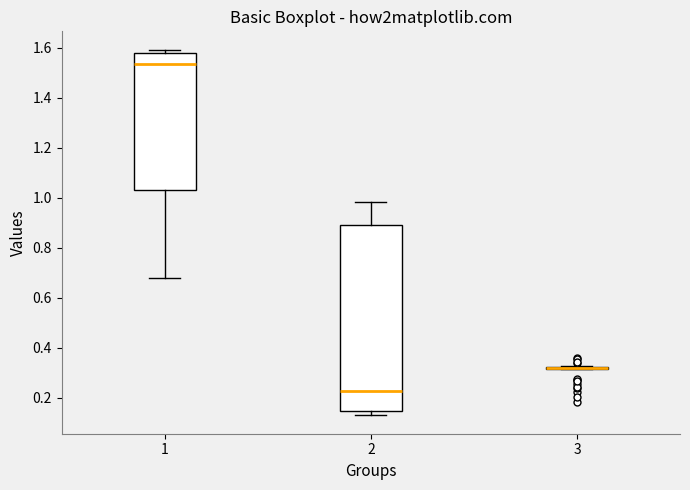

Reading left to right, transcribe this box plot: for each box, give where its median line is, the range the box spans, and where its two whiskers end, as read against the y-axis. The values are not printed on the chart, so give them approximately, as read against the axis.

1: median 1.54, box 1.02 to 1.58, whiskers 0.68 to 1.60
2: median 0.22, box 0.14 to 0.90, whiskers 0.12 to 0.98
3: box collapsed to a line at 0.32, whiskers 0.32 to 0.32